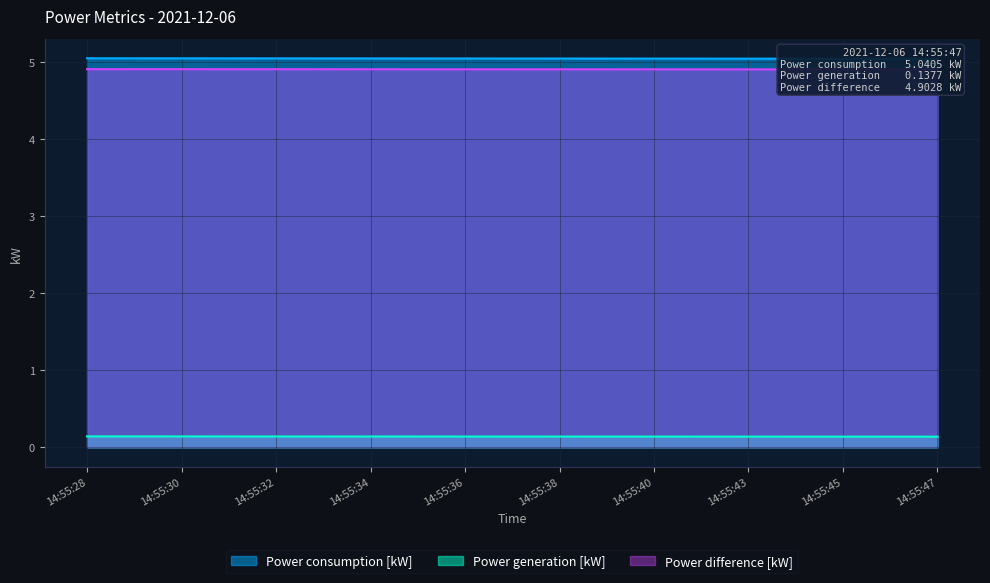

Rank the series by their maximum value, from highest to lowest.

Power consumption [kW], Power difference [kW], Power generation [kW]